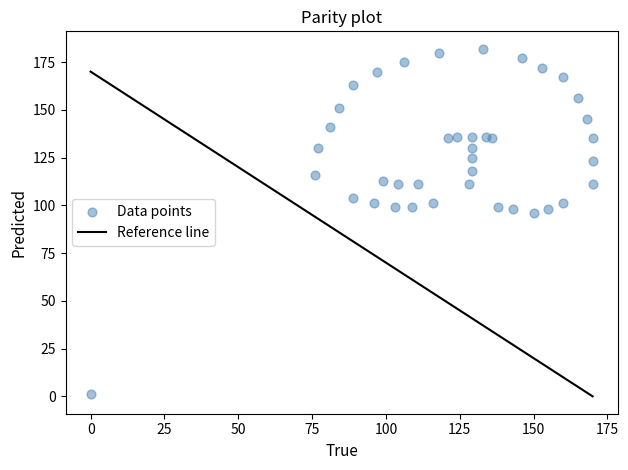

What is the range of X values (max minus min)?

170